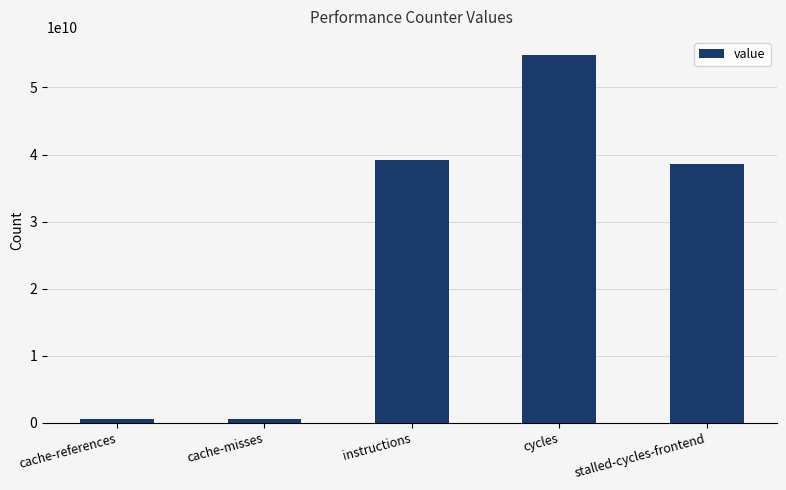

At which label does the data first exceed 38585894078?

instructions